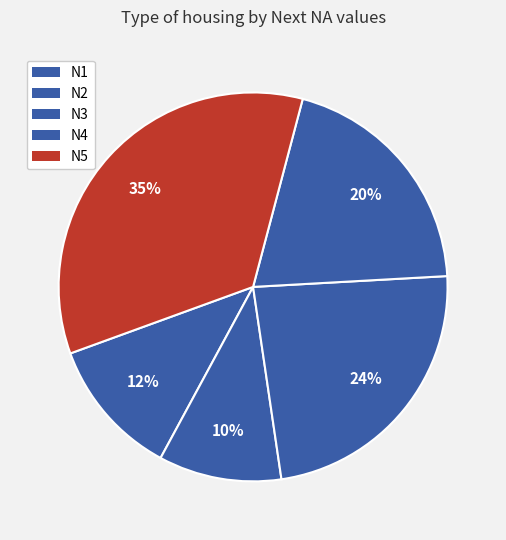

True or false: N4 accounts for 31% of the total.

False